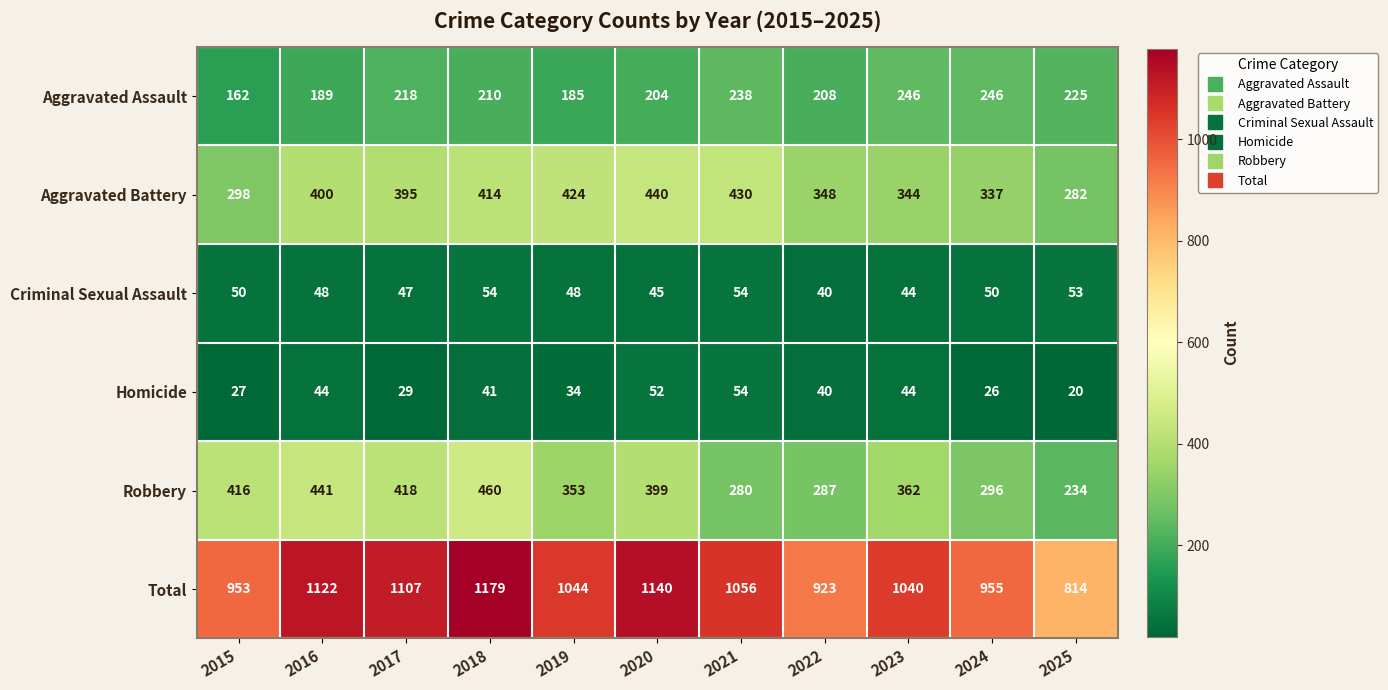

The Criminal Sexual Assault series shows 47 at 2017. True or false?

True